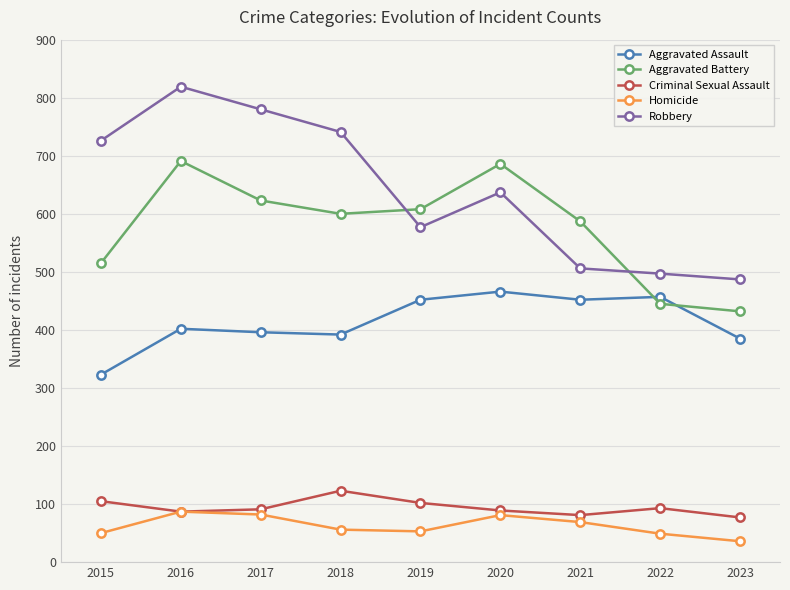

In Criminal Sexual Assault, how many points are lower than both neighbors (excluding endpoints)?

2